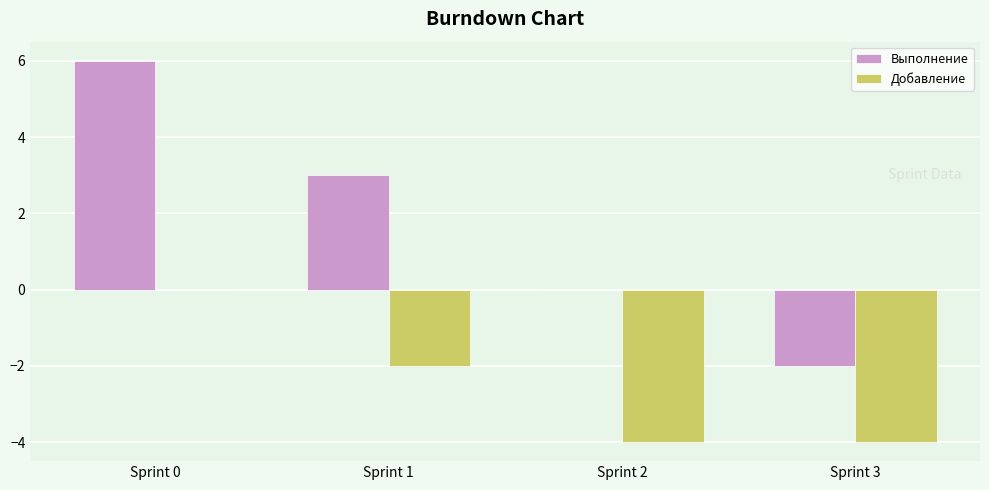

What is the spread (max minus min) of values at Sprint 3?

2